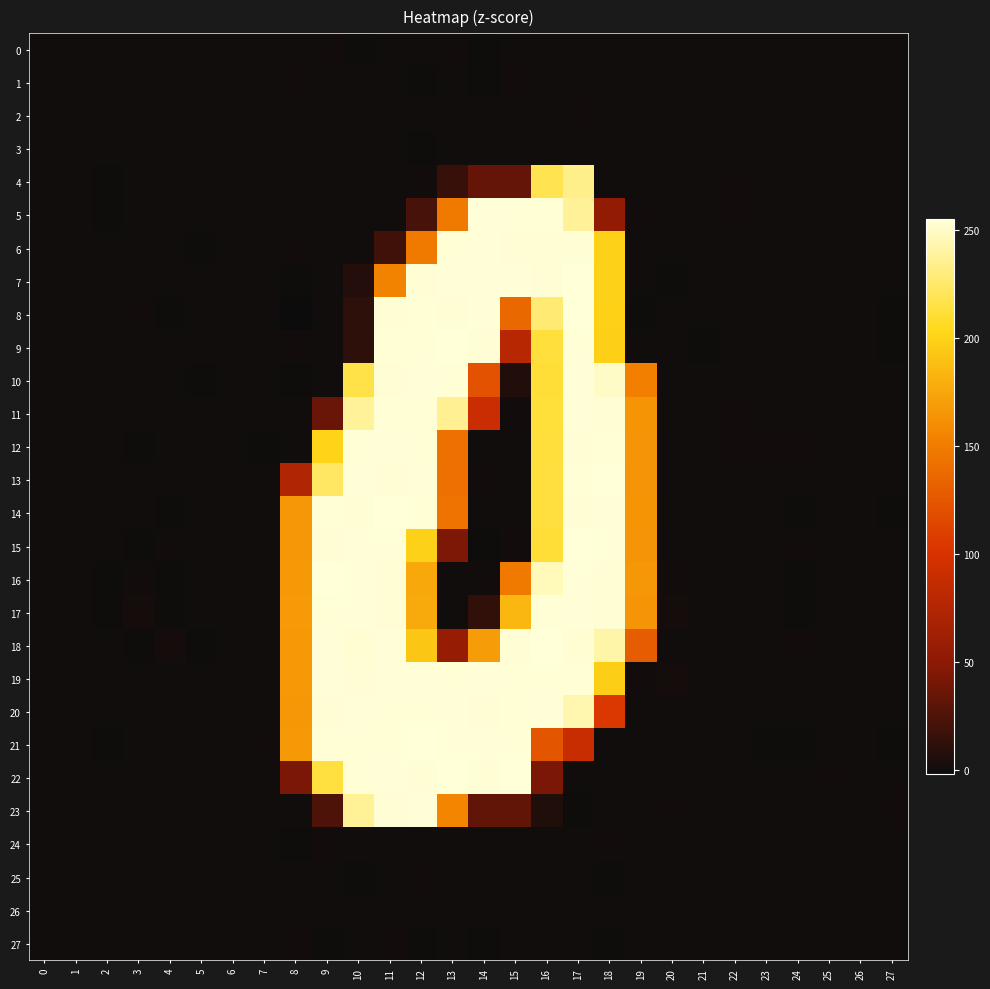

Reading left to right, transcribe all the data shown in this chart.

0: 0=-0.0	1=-0.0	2=-0.0	3=0.1	4=-0.1	5=0.0	6=-0.0	7=0.0	8=0.3	9=0.6	10=-0.8	11=0.3	12=-0.1	13=0.8	14=-0.7	15=0.1	16=-0.2	17=-0.3	18=0.3	19=0.1	20=0.0	21=0.0	22=-0.0	23=-0.0	24=-0.0	25=0.0	26=-0.0	27=-0.0
1: 0=-0.0	1=-0.0	2=-0.0	3=0.1	4=-0.1	5=0.0	6=0.0	7=0.0	8=0.9	9=-0.2	10=0.1	11=0.4	12=-1.0	13=0.2	14=-0.7	15=0.8	16=0.3	17=-0.1	18=0.0	19=-0.0	20=0.1	21=0.0	22=-0.0	23=-0.0	24=-0.1	25=-0.0	26=-0.0	27=-0.0
2: 0=0.0	1=0.0	2=0.0	3=-0.0	4=0.0	5=-0.0	6=0.0	7=-0.0	8=-0.0	9=-0.2	10=0.2	11=0.0	12=0.0	13=-0.2	14=0.2	15=-0.1	16=0.5	17=0.5	18=-0.2	19=-0.1	20=-0.0	21=-0.0	22=0.0	23=0.0	24=0.0	25=-0.0	26=0.0	27=0.0
3: 0=-0.0	1=0.0	2=-0.0	3=0.0	4=-0.0	5=0.0	6=0.0	7=0.0	8=0.3	9=-0.1	10=0.3	11=-0.2	12=-0.6	13=0.5	14=0.0	15=-0.5	16=-0.1	17=-0.0	18=-0.2	19=-0.1	20=0.0	21=0.0	22=0.0	23=-0.0	24=-0.0	25=-0.0	26=-0.0	27=-0.0
4: 0=0.2	1=0.1	2=-0.5	3=0.0	4=0.1	5=0.1	6=0.1	7=0.0	8=0.1	9=-0.2	10=-0.3	11=-0.4	12=0.7	13=15.3	14=33.8	15=33.9	16=218.2	17=233.7	18=-0.0	19=0.3	20=-0.4	21=0.3	22=0.9	23=0.4	24=0.2	25=-0.3	26=-0.2	27=-0.0
5: 0=0.0	1=0.2	2=-0.6	3=0.2	4=-0.2	5=-0.3	6=0.3	7=0.1	8=0.4	9=-0.3	10=0.1	11=-0.2	12=21.3	13=148.1	14=254.1	15=253.8	16=253.9	17=237.2	18=53.3	19=0.6	20=-0.0	21=0.0	22=0.8	23=-0.4	24=0.0	25=0.1	26=-0.3	27=-0.2
6: 0=-0.1	1=-0.0	2=0.3	3=-0.4	4=-0.0	5=-0.5	6=0.0	7=-0.0	8=0.6	9=-0.2	10=-0.0	11=18.8	12=147.6	13=254.0	14=254.0	15=253.3	16=253.3	17=253.1	18=199.3	19=0.2	20=-0.2	21=0.2	22=0.2	23=-0.2	24=-0.0	25=-0.2	26=-0.3	27=0.3
7: 0=0.1	1=-0.3	2=0.0	3=-0.2	4=-0.2	5=-0.2	6=-0.1	7=0.3	8=-0.6	9=0.1	10=7.1	11=154.5	12=253.3	13=254.1	14=254.2	15=254.2	16=253.1	17=254.6	18=198.8	19=-0.1	20=-0.6	21=0.1	22=-0.3	23=-0.4	24=-0.5	25=-0.0	26=-0.3	27=-0.1
8: 0=-0.0	1=-0.2	2=-0.2	3=0.7	4=-0.9	5=0.4	6=0.2	7=0.1	8=-1.0	9=0.4	10=11.9	11=253.3	12=253.7	13=253.4	14=254.4	15=136.6	16=227.4	17=254.5	18=199.6	19=-0.7	20=0.4	21=-0.2	22=-0.4	23=-0.0	24=-0.2	25=0.0	26=0.0	27=-0.7
9: 0=-0.0	1=-0.1	2=0.2	3=-0.1	4=-0.1	5=0.2	6=0.3	7=-0.0	8=0.5	9=-0.0	10=11.7	11=253.7	12=253.7	13=254.6	14=253.5	15=77.4	16=212.5	17=253.9	18=198.5	19=0.3	20=-0.1	21=-0.5	22=-0.4	23=0.3	24=0.5	25=-0.0	26=0.3	27=-0.6
10: 0=-0.2	1=0.2	2=-0.2	3=-0.2	4=0.1	5=-0.6	6=0.3	7=-0.1	8=-0.8	9=0.4	10=216.3	11=253.5	12=254.3	13=253.5	14=121.9	15=6.8	16=211.4	17=254.4	18=249.7	19=151.6	20=0.4	21=-0.2	22=0.5	23=-0.4	24=0.1	25=-0.1	26=-0.2	27=-0.2
11: 0=-0.1	1=0.1	2=-0.1	3=-0.2	4=0.0	5=-0.5	6=0.2	7=-0.2	8=0.4	9=35.5	10=237.9	11=253.8	12=253.6	13=235.5	14=90.4	15=0.8	16=212.0	17=254.3	18=253.2	19=165.0	20=0.3	21=-0.1	22=0.6	23=-0.3	24=0.1	25=-0.1	26=-0.2	27=-0.1
12: 0=0.4	1=-0.1	2=0.5	3=-0.5	4=0.3	5=0.4	6=-0.4	7=-0.7	8=0.4	9=200.7	10=253.9	11=254.4	12=253.9	13=142.5	14=0.3	15=0.2	16=212.5	17=253.4	18=253.6	19=164.5	20=-0.4	21=0.3	22=0.6	23=0.9	24=0.9	25=0.2	26=0.2	27=0.2
13: 0=0.1	1=-0.2	2=0.2	3=-0.3	4=0.1	5=0.2	6=-0.2	7=-0.3	8=74.0	9=223.8	10=254.3	11=253.4	12=254.3	13=142.2	14=0.6	15=-0.1	16=212.9	17=253.7	18=254.5	19=164.2	20=-0.4	21=0.2	22=0.3	23=0.4	24=0.2	25=0.1	26=0.1	27=-0.2
14: 0=-0.4	1=-0.4	2=-0.3	3=0.2	4=-0.5	5=-0.0	6=0.1	7=0.3	8=166.3	9=253.6	10=253.4	11=254.7	12=253.6	13=143.7	14=-0.1	15=-0.0	16=213.2	17=253.0	18=254.2	19=164.7	20=-0.4	21=0.2	22=-0.2	23=-0.2	24=-0.9	25=-0.1	26=-0.0	27=-0.8
15: 0=0.1	1=-0.1	2=0.4	3=-0.7	4=0.9	5=-0.3	6=0.4	7=-0.1	8=166.4	9=253.4	10=254.1	11=254.5	12=199.1	13=43.3	14=-0.5	15=0.5	16=211.5	17=254.6	18=254.2	19=164.5	20=-0.4	21=-0.2	22=-0.1	23=0.4	24=0.5	25=-0.1	26=0.5	27=-0.2
16: 0=0.2	1=-0.1	2=-0.6	3=0.9	4=-0.7	5=0.2	6=0.2	7=0.2	8=166.7	9=254.6	10=254.3	11=253.5	12=175.8	13=0.1	14=0.8	15=148.5	16=246.6	17=254.4	18=253.4	19=165.8	20=0.9	21=0.4	22=-0.1	23=-0.2	24=-0.7	25=0.0	26=-0.1	27=-0.4
17: 0=0.2	1=-0.1	2=-0.8	3=1.1	4=-0.8	5=0.2	6=0.1	7=0.2	8=167.8	9=253.6	10=254.3	11=253.4	12=176.7	13=-0.3	14=13.2	15=184.7	16=254.0	17=254.3	18=253.5	19=164.6	20=1.0	21=0.5	22=-0.2	23=-0.3	24=-0.9	25=0.1	26=-0.1	27=-0.4
18: 0=0.5	1=0.2	2=0.5	3=-0.9	4=1.5	5=-0.6	6=0.4	7=-0.1	8=166.9	9=254.1	10=252.9	11=254.1	12=193.2	13=56.6	14=168.8	15=253.2	16=254.5	17=252.9	18=242.1	19=128.5	20=-0.1	21=-0.4	22=-0.2	23=0.1	24=0.9	25=0.2	26=0.5	27=0.3
19: 0=0.0	1=0.3	2=0.4	3=0.3	4=-0.4	5=0.4	6=0.4	7=-0.2	8=166.8	9=254.1	10=253.1	11=254.3	12=254.3	13=253.6	14=254.3	15=253.9	16=253.7	17=253.9	18=197.5	19=0.8	20=1.4	21=0.1	22=-0.1	23=0.4	24=0.4	25=-0.3	26=0.1	27=0.4
20: 0=-0.0	1=0.1	2=-0.2	3=0.2	4=-0.4	5=0.3	6=0.3	7=0.2	8=166.4	9=253.0	10=254.0	11=253.6	12=253.5	13=254.2	14=253.4	15=254.0	16=254.1	17=243.9	18=104.5	19=-0.3	20=0.5	21=0.1	22=0.2	23=-0.0	24=-0.2	25=-0.1	26=-0.1	27=-0.1
21: 0=-0.2	1=-0.1	2=-0.6	3=0.1	4=-0.4	5=0.0	6=0.2	7=0.6	8=166.9	9=253.7	10=253.6	11=254.0	12=254.8	13=254.4	14=254.5	15=253.8	16=124.4	17=90.1	18=0.1	19=0.2	20=-0.5	21=-0.2	22=-0.2	23=-0.8	24=-0.9	25=0.4	26=-0.2	27=-0.5
22: 0=0.3	1=0.1	2=0.2	3=-0.2	4=0.1	5=0.3	6=-0.3	7=-0.1	8=43.1	9=213.8	10=253.6	11=254.1	12=253.1	13=254.8	14=253.2	15=255.2	16=42.8	17=0.5	18=-0.3	19=-0.1	20=-0.2	21=-0.2	22=0.0	23=-0.2	24=0.2	25=0.8	26=0.1	27=0.2
23: 0=0.3	1=0.2	2=0.1	3=-0.2	4=0.2	5=0.2	6=-0.2	7=0.1	8=0.1	9=25.1	10=236.5	11=253.2	12=254.1	13=156.0	14=32.5	15=31.8	16=6.1	17=-0.5	18=0.4	19=0.2	20=0.6	21=0.2	22=0.1	23=-0.1	24=-0.1	25=-0.1	26=-0.3	27=0.7
24: 0=0.0	1=0.0	2=0.0	3=0.0	4=-0.0	5=0.0	6=-0.0	7=-0.0	8=-0.6	9=0.6	10=0.5	11=-0.0	12=-0.2	13=0.2	14=0.1	15=0.3	16=-0.0	17=-0.0	18=1.0	19=0.2	20=0.0	21=0.0	22=0.0	23=0.0	24=0.0	25=0.0	26=0.0	27=0.0
25: 0=0.0	1=-0.0	2=-0.0	3=-0.0	4=0.0	5=-0.0	6=-0.0	7=0.0	8=-0.3	9=0.3	10=-0.5	11=0.3	12=0.7	13=-0.4	14=-0.1	15=0.5	16=0.4	17=0.3	18=-0.5	19=0.1	20=-0.0	21=-0.0	22=-0.0	23=-0.0	24=-0.0	25=0.0	26=0.0	27=-0.0
26: 0=-0.0	1=-0.0	2=-0.0	3=0.0	4=-0.0	5=0.0	6=-0.0	7=0.0	8=0.0	9=-0.2	10=0.1	11=0.1	12=0.0	13=0.3	14=-0.4	15=0.2	16=0.2	17=0.1	18=0.4	19=0.0	20=0.0	21=0.0	22=-0.0	23=-0.0	24=-0.0	25=-0.0	26=-0.0	27=-0.0
27: 0=-0.0	1=-0.0	2=-0.0	3=0.1	4=-0.1	5=0.0	6=0.0	7=0.0	8=0.5	9=-0.7	10=-0.0	11=0.8	12=-0.5	13=0.3	14=-0.5	15=-0.5	16=0.4	17=0.3	18=-0.9	19=-0.1	20=0.0	21=0.0	22=-0.0	23=-0.0	24=-0.0	25=-0.0	26=-0.0	27=-0.0